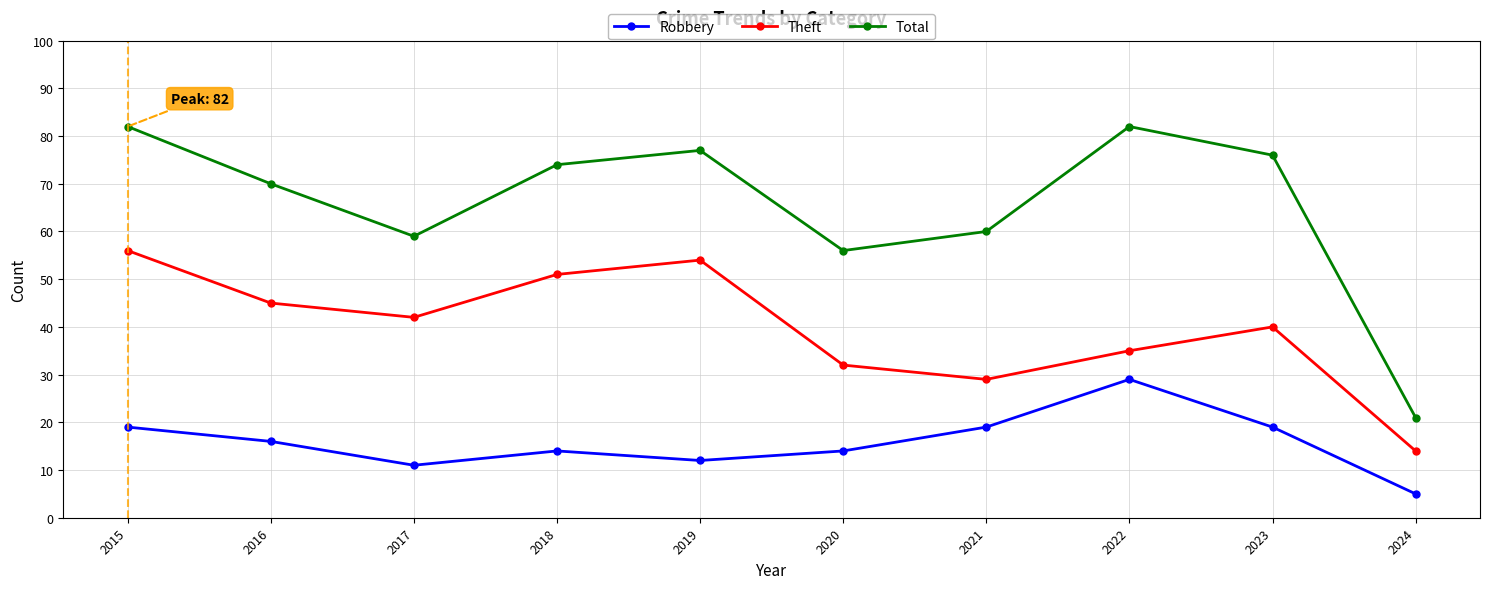

How many lines are shown in the chart?

3